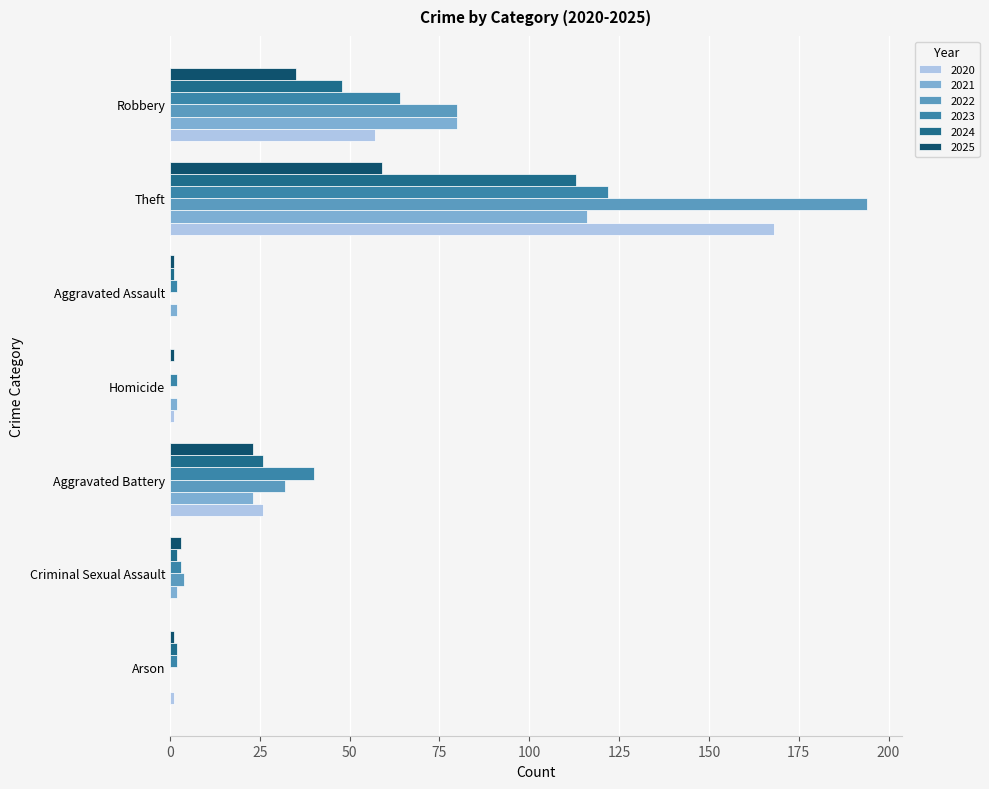

Where is 2020 nearest to the value 84?

Robbery